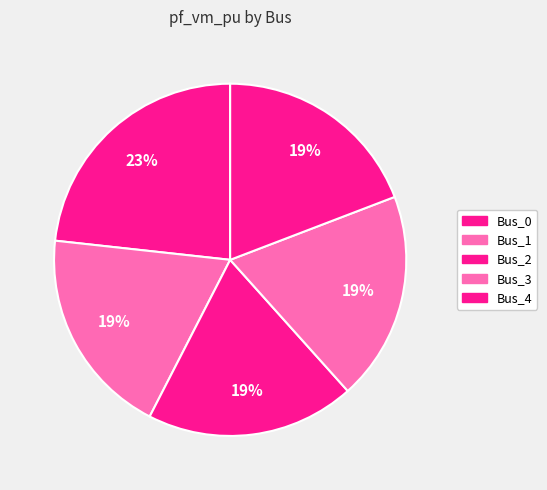

Does Bus_1 represent more than half of the total?

No